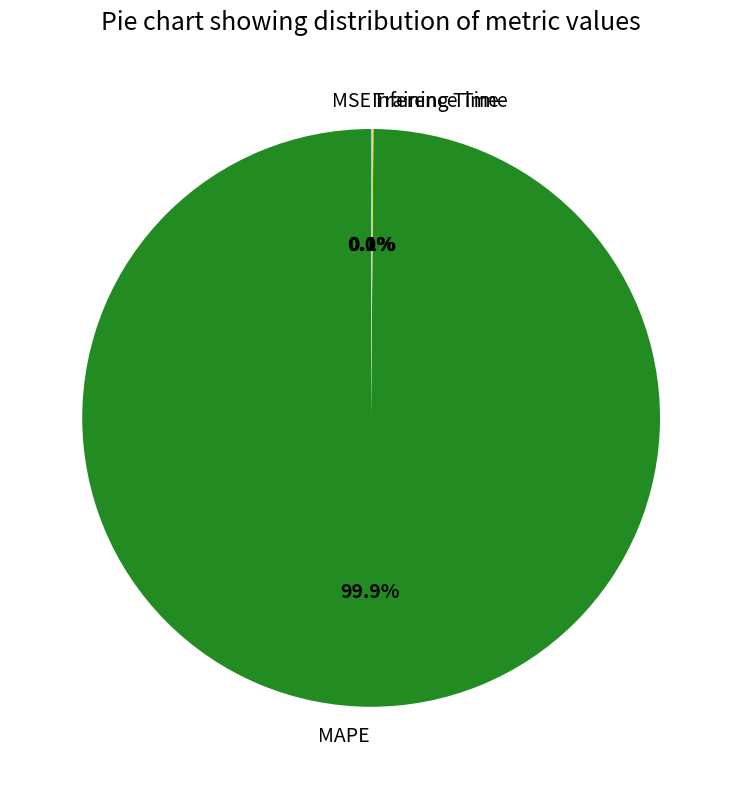

What is the largest slice in the pie chart?

MAPE